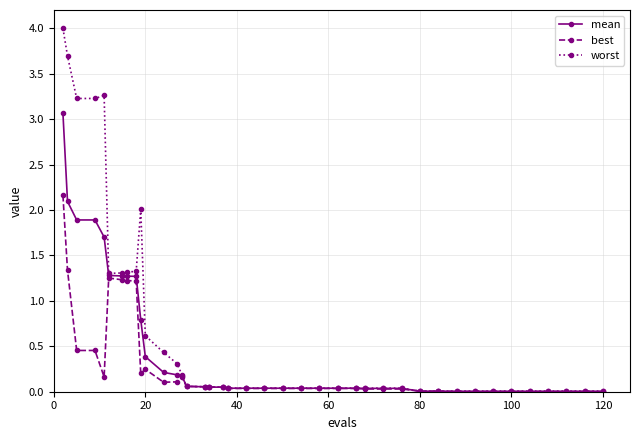

Rank the series by their maximum value, from lowest to highest.

best, mean, worst